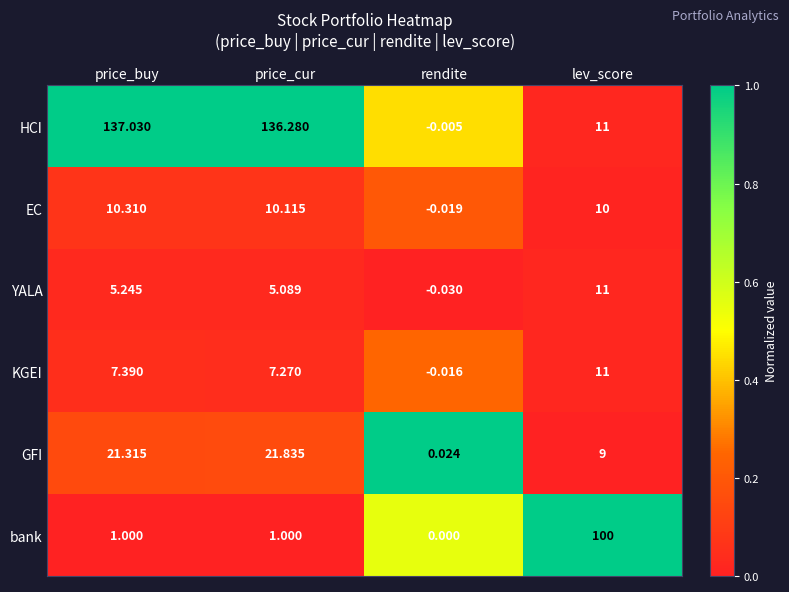

At which category does the chart reach its peak across all series?

price_buy